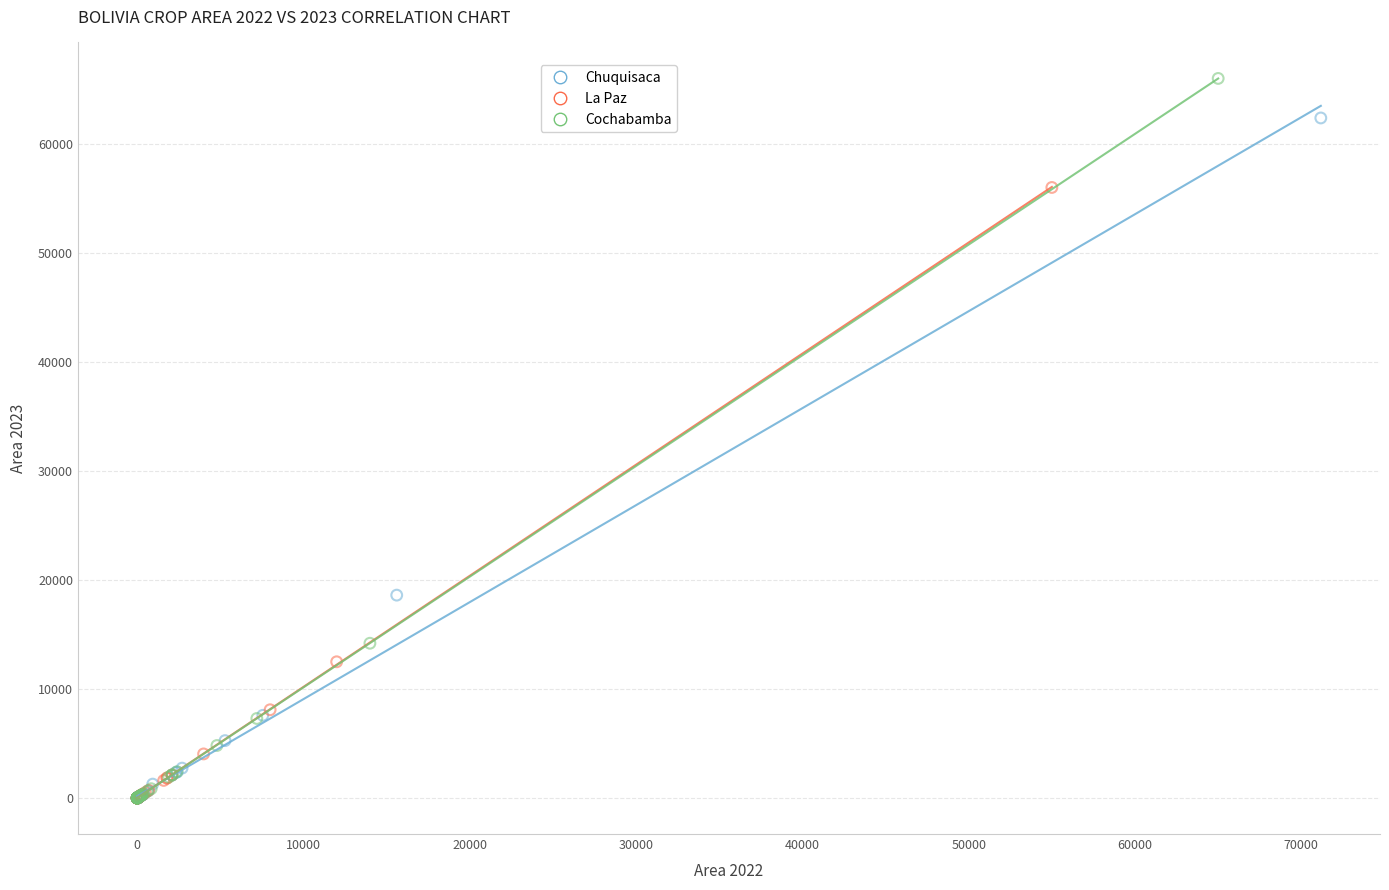

What are all the series names shown in the legend?

Chuquisaca, La Paz, Cochabamba